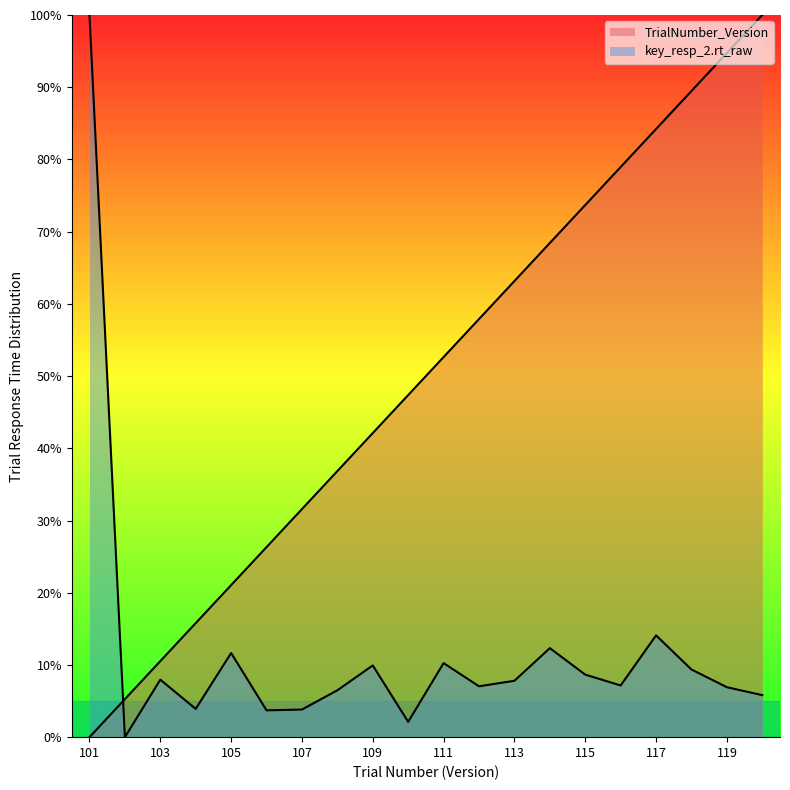

Which series ends up on top after the final intersection of key_resp_2.rt_raw and TrialNumber_Version?

TrialNumber_Version